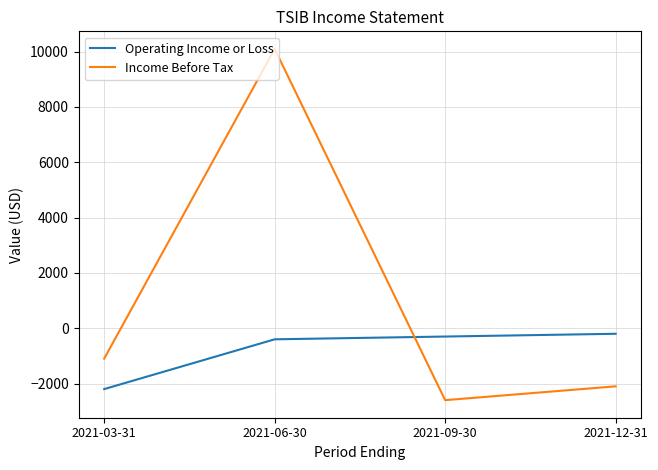

Does the chart display data point markers on the line(s)?

No